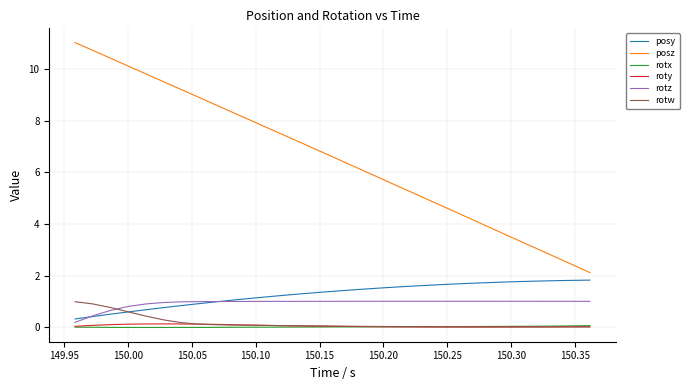

Which series has the largest total across all categories?

posz